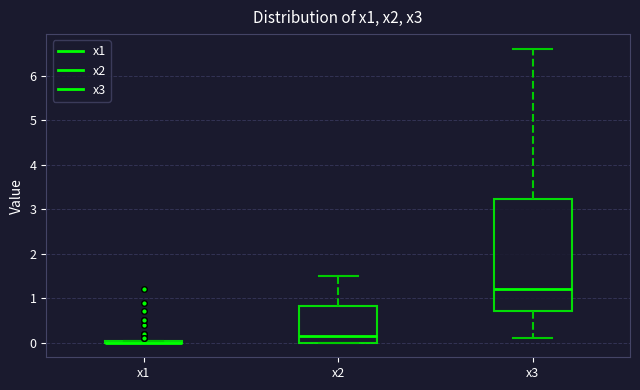

Which box is the tallest, from its lower edge to its upper edge?

x3